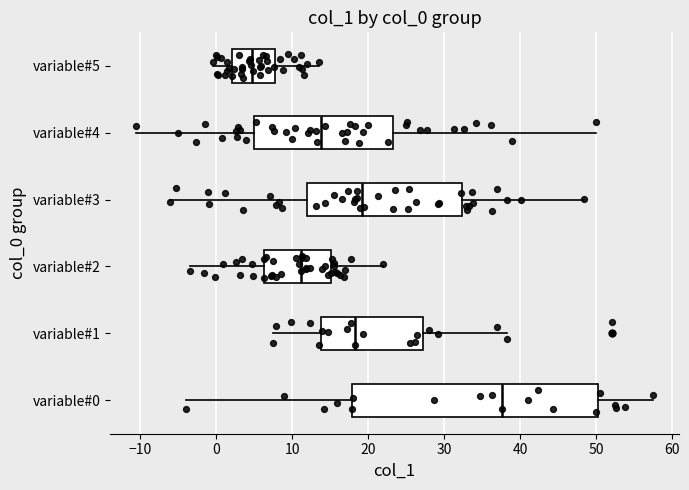

Where does the median line of the box for variable#4 sit on the x-axis? The values are not printed on the chart, so give them approximately, as read against the axis.

14